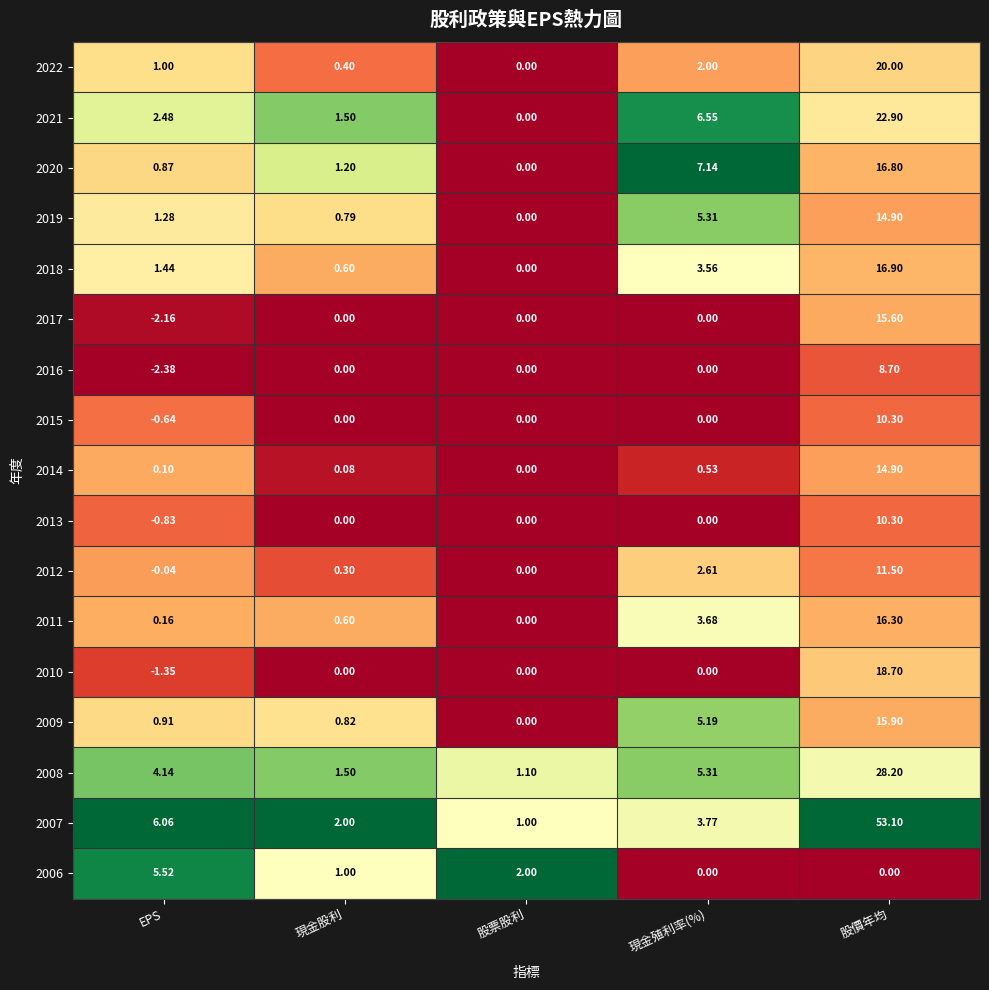

Rank the categories by 2007 value from highest to lowest.

股價年均, EPS, 現金殖利率(%), 現金股利, 股票股利